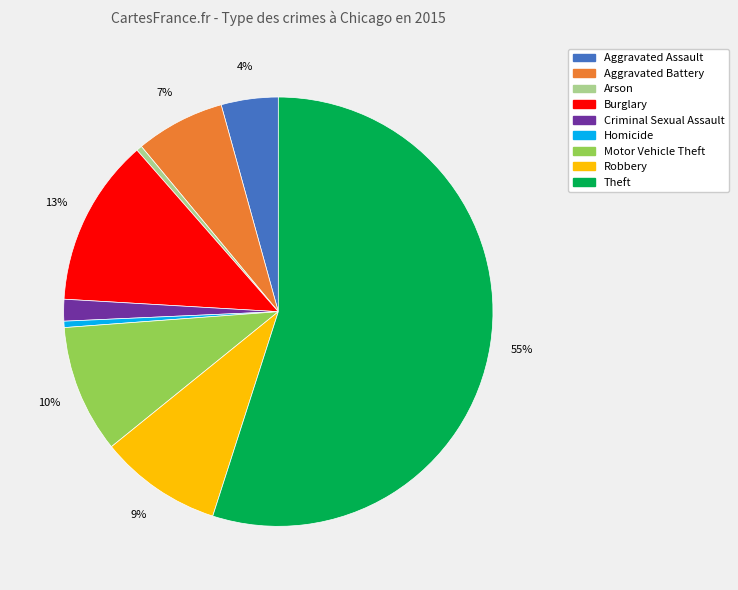

To the nearest percent, what portion does Aggravated Assault represent?

4%